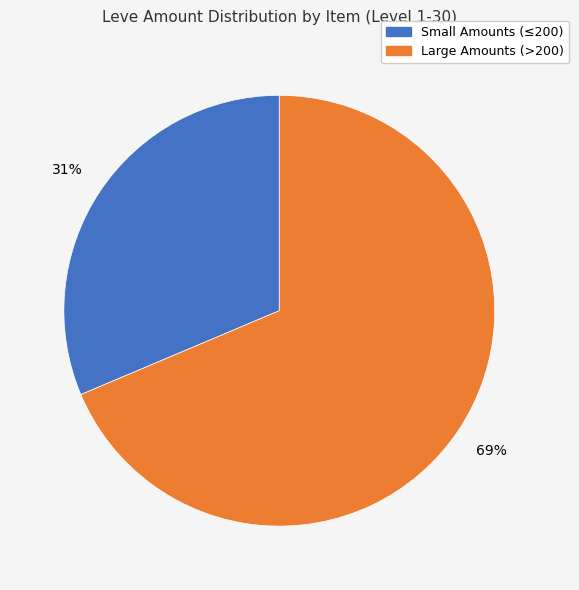

Does any single category account for the majority?

Yes